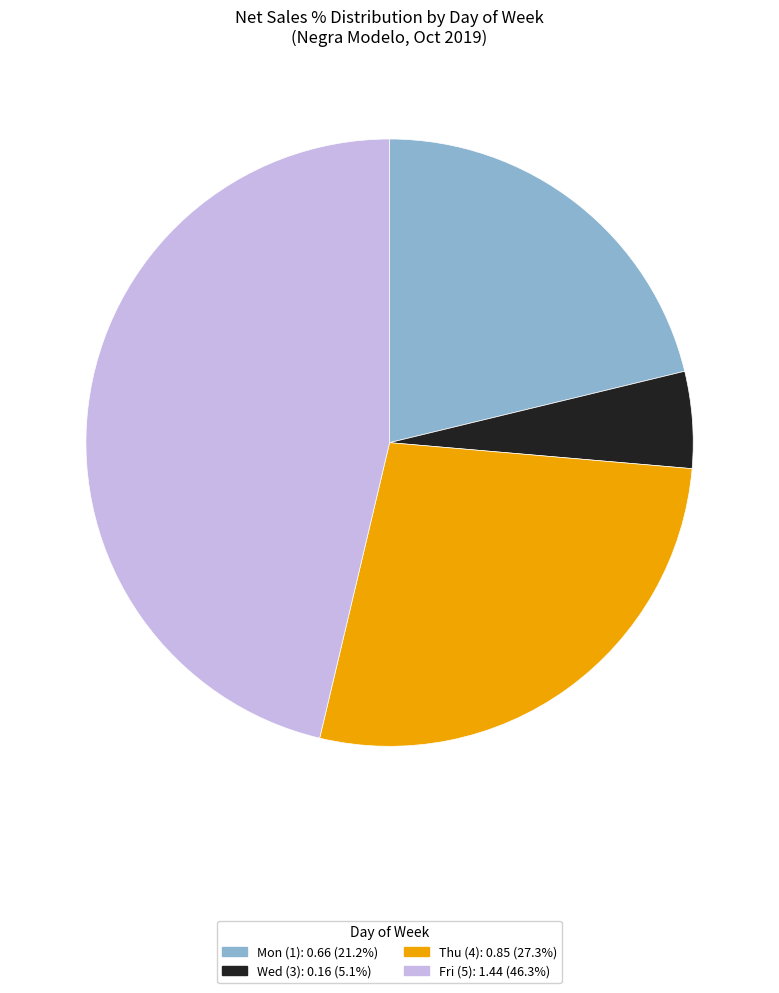

Is there any slice that represents more than half of the pie?

No